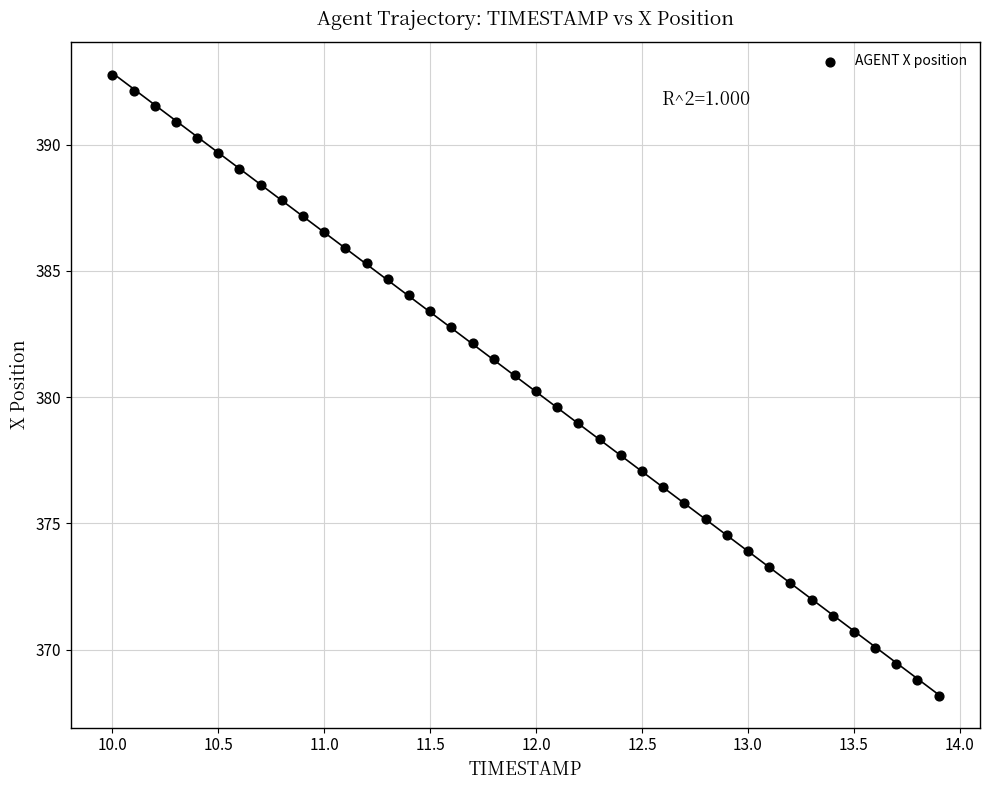

What is the range of Y values (max minus min)?

24.6